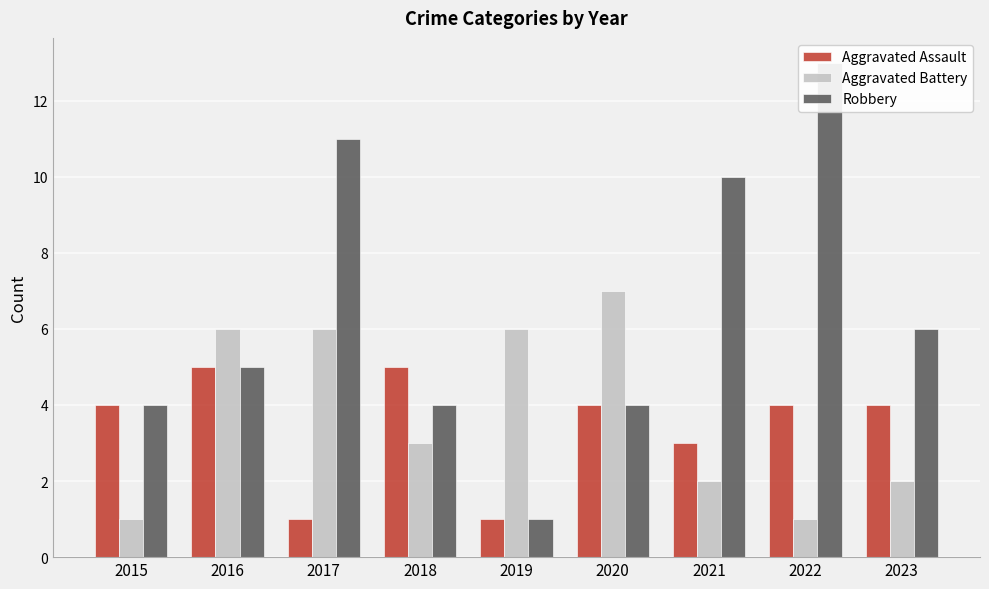

The value of Aggravated Battery at 2017 is 2. True or false?

False